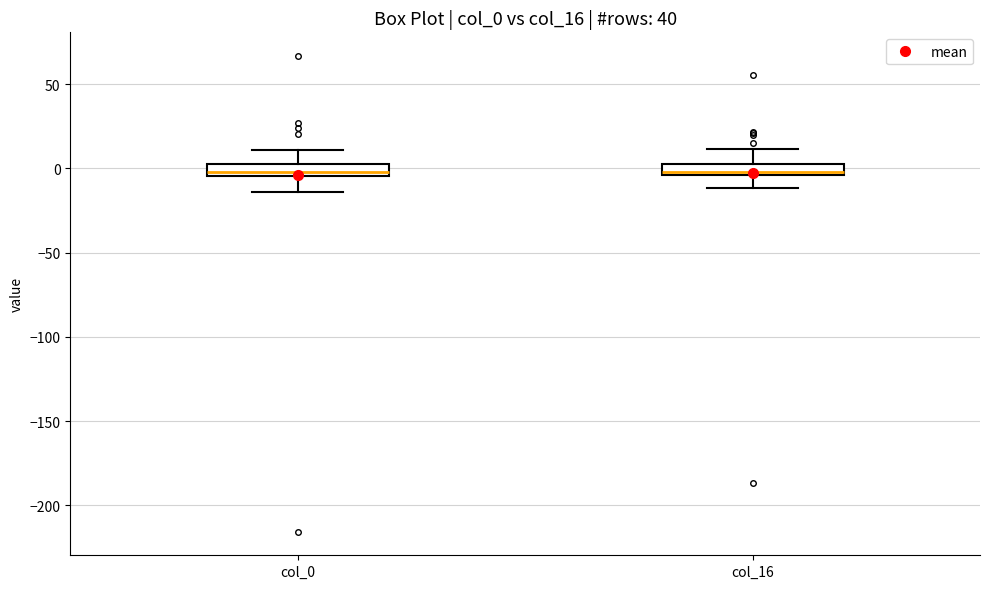

Where is the lower edge of the box for col_0 on the y-axis? The values are not printed on the chart, so give them approximately, as read against the axis.

-5